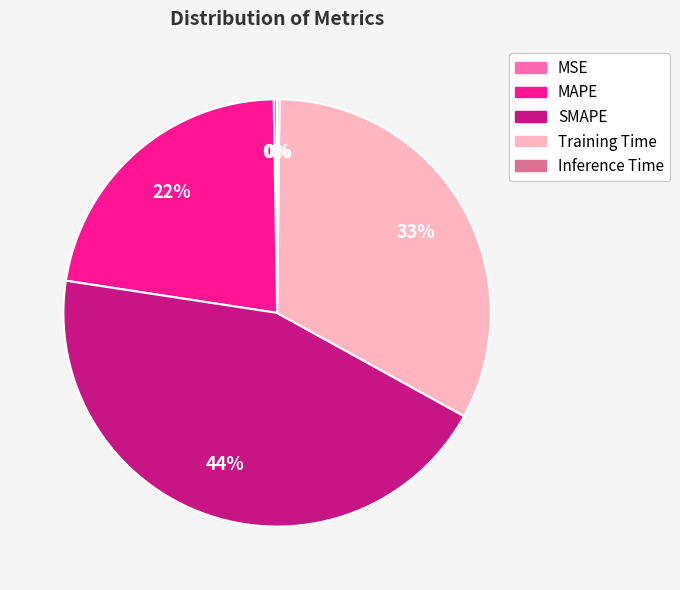

Which category has the biggest portion of the pie?

SMAPE